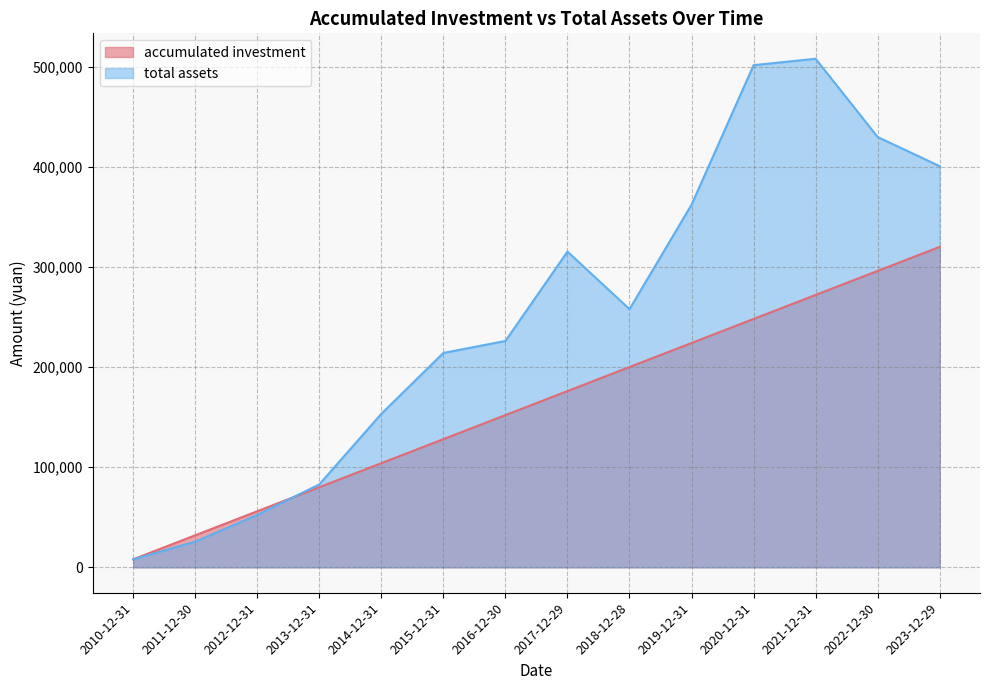

Reading left to right, what are all the values shown in this chart?

accumulated investment: 8000.0	32000.0	56000.0	80000.0	104000.0	128000.0	152000.0	176000.0	200000.0	224000.0	248000.0	272000.0	296000.0	320000.0
total assets: 7908.7	25685.6	52348.7	82813.6	153292.7	214081.4	226023.3	315263.0	257772.9	362098.1	501442.2	507834.4	429691.2	400562.5